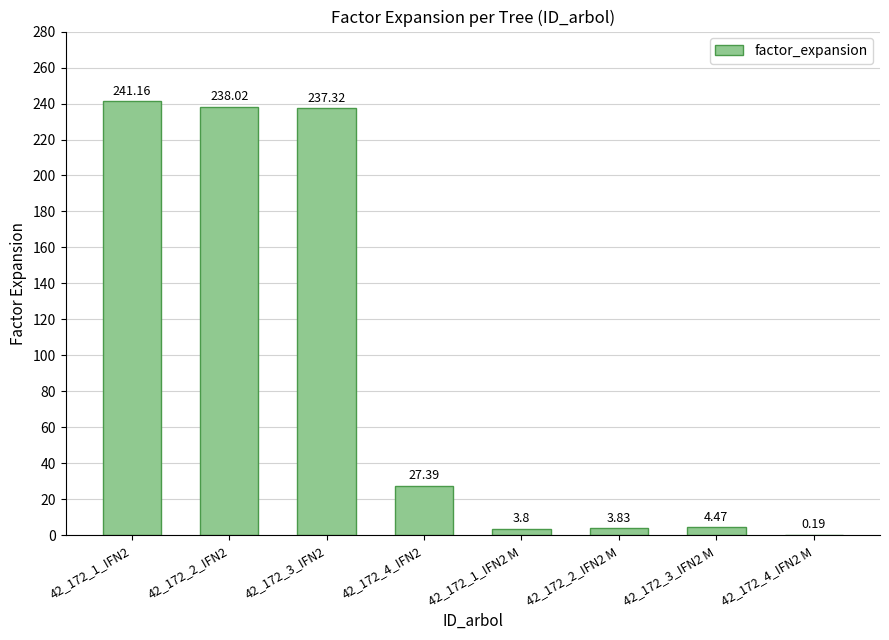

What is the change in value from 42_172_3_IFN2 to 42_172_1_IFN2 M?

-233.5